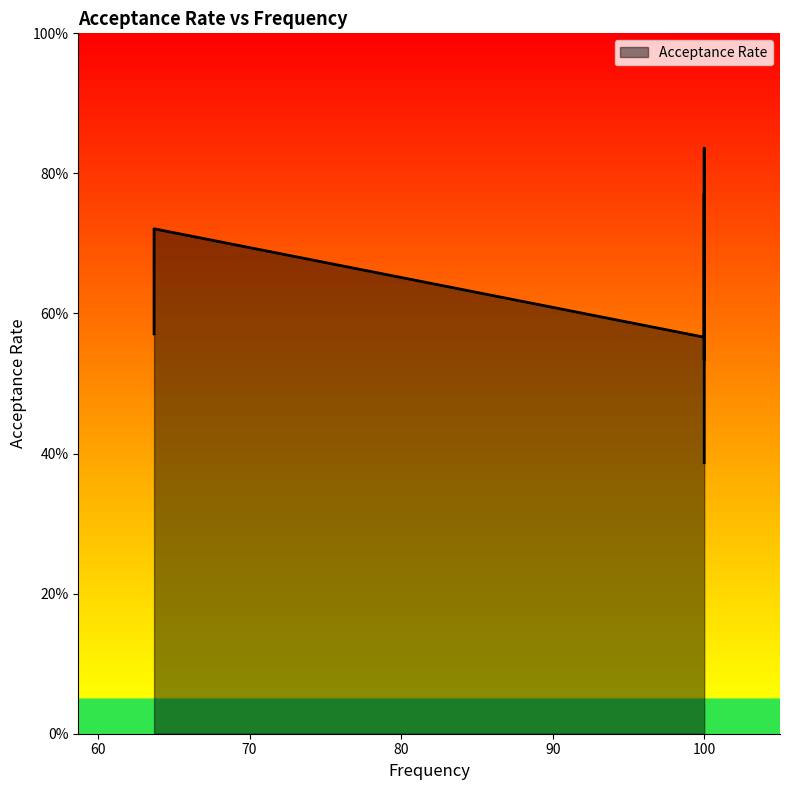

Where is the data nearest to the value 0?

100.0